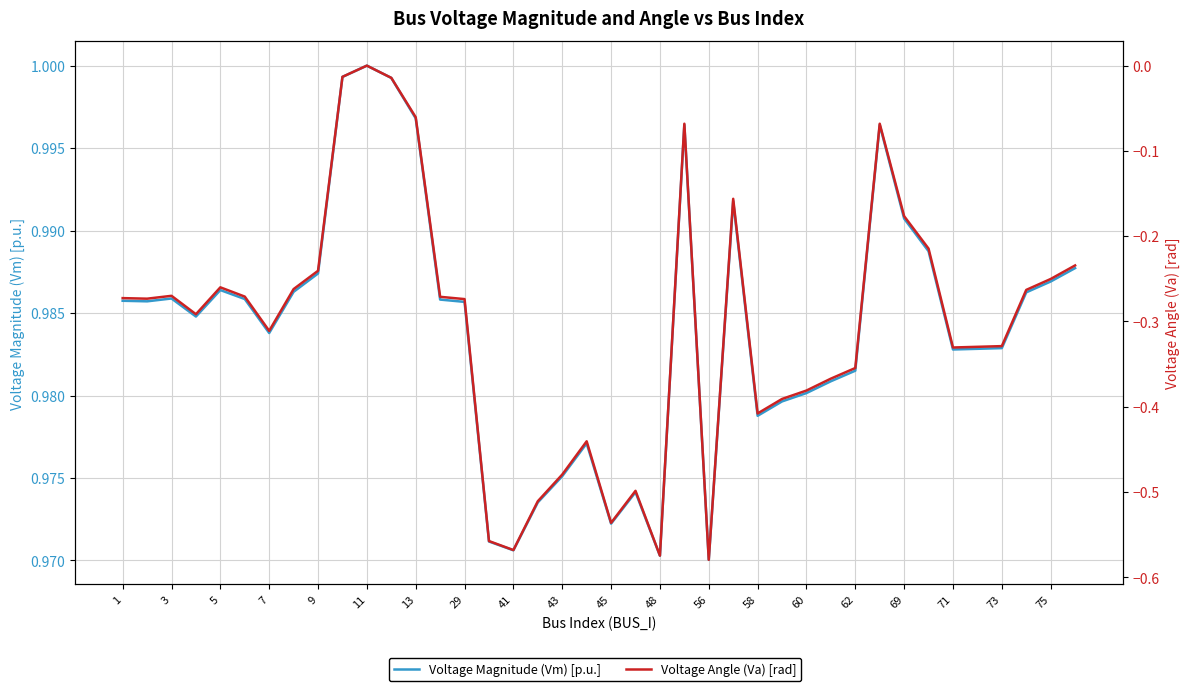

What is the value of the Voltage Angle (Va) [rad] point at the 25th from the left?

-0.6